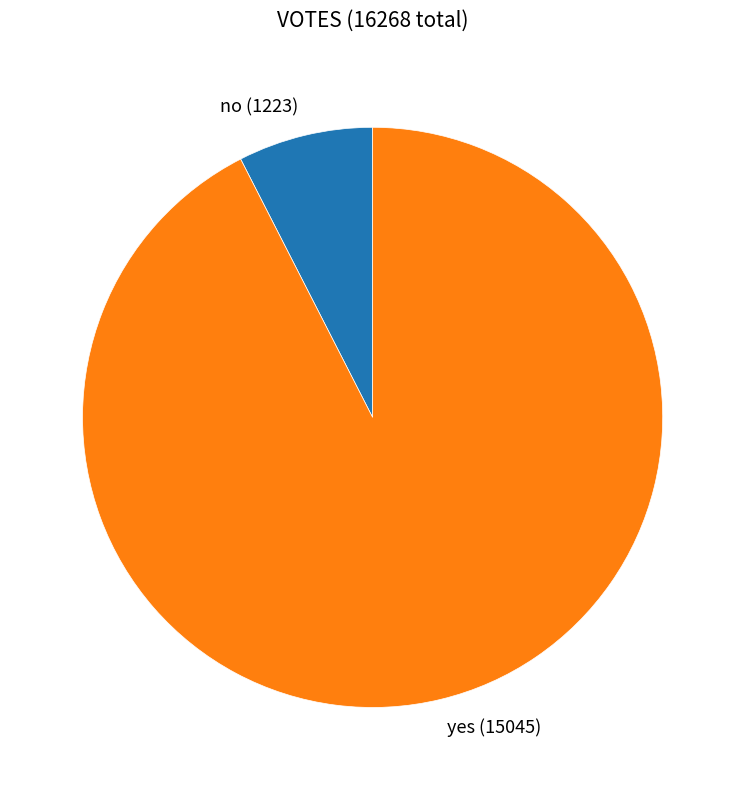

True or false: yes accounts for 92% of the total.

True